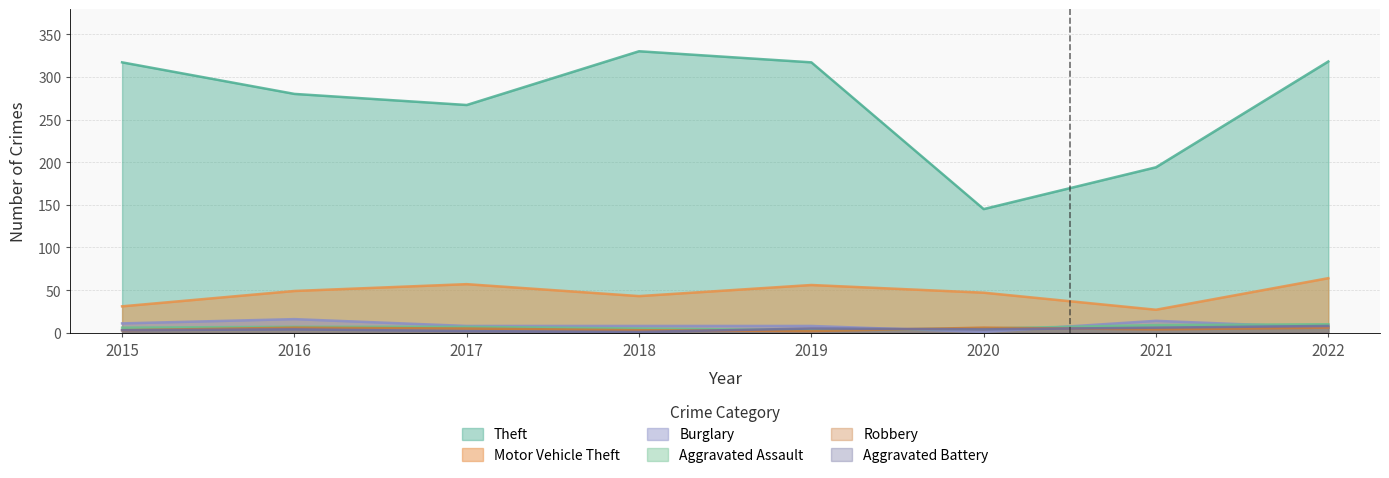

In Burglary, how many points are lower than both neighbors (excluding endpoints)?

1